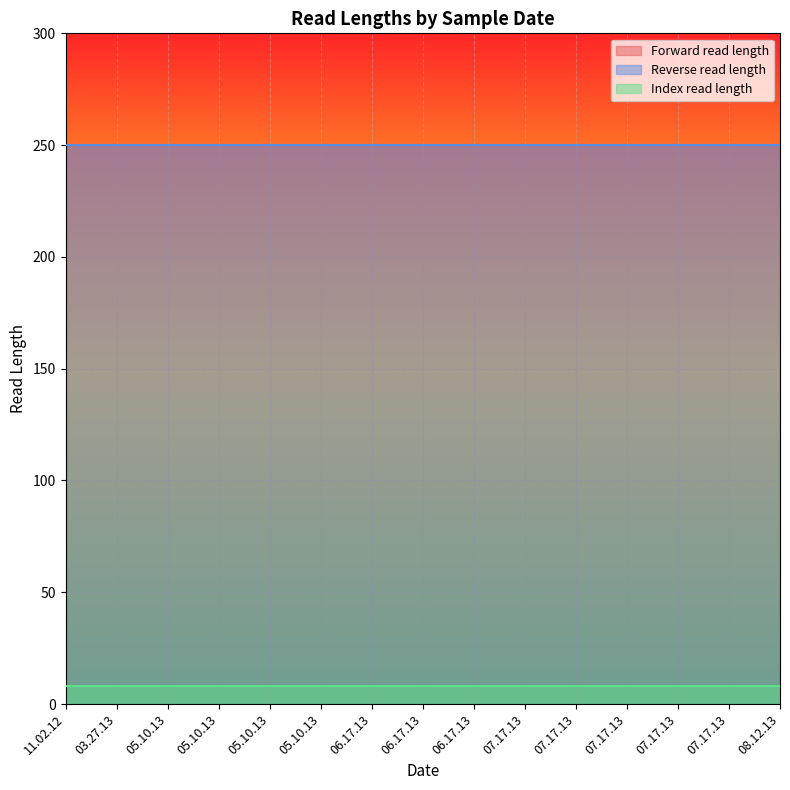

True or false: Forward read length and Reverse read length intersect in this chart.

False